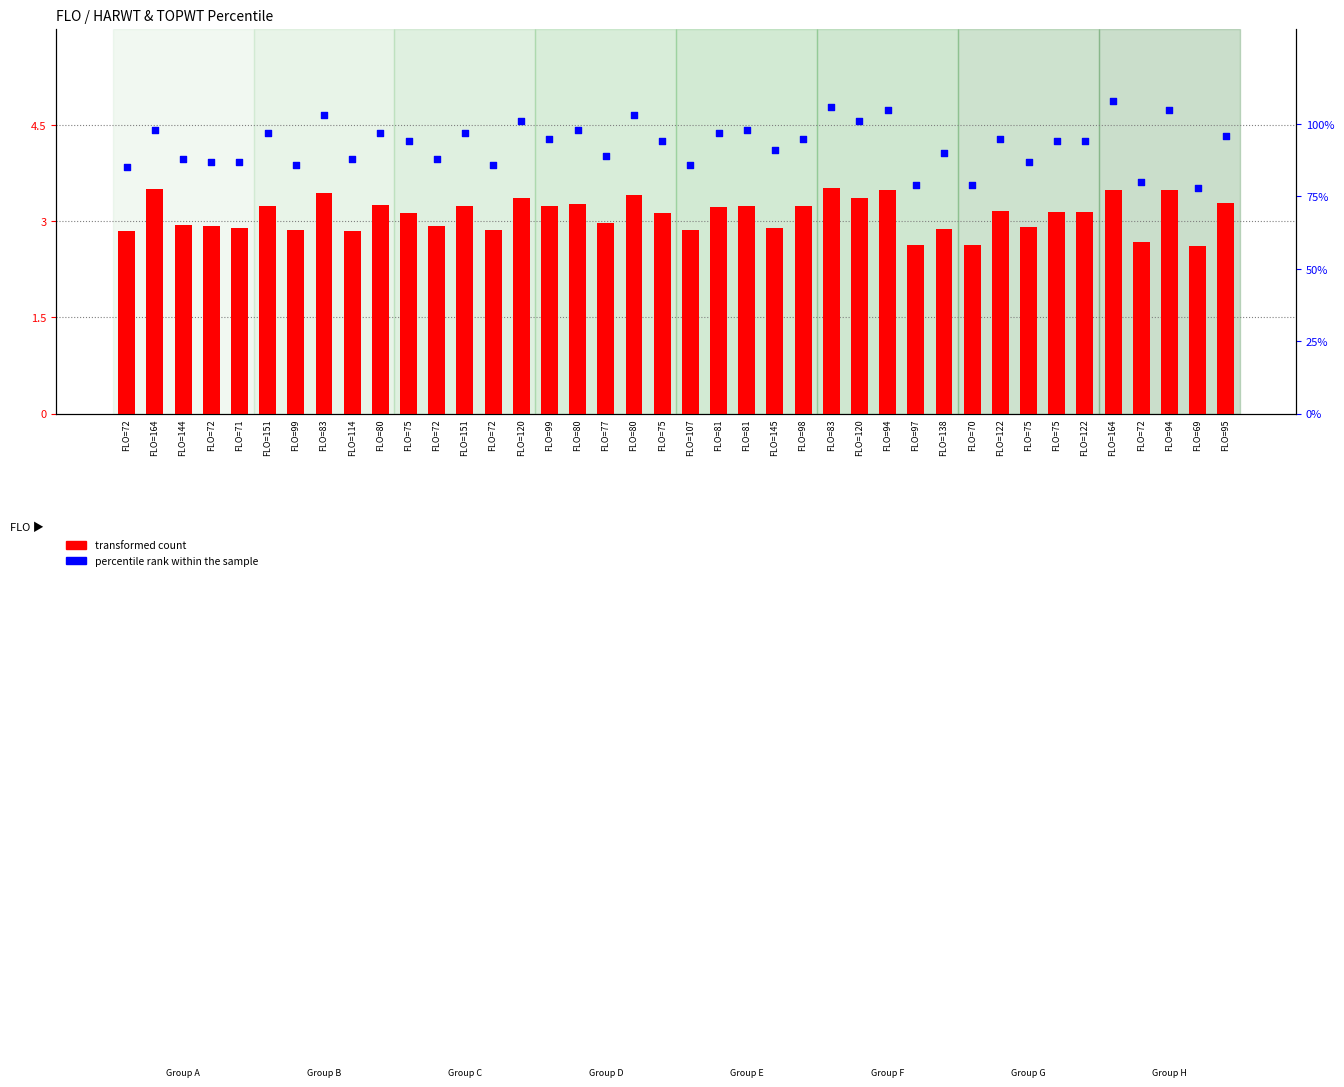

Which series contains the lowest Y value?

transformed count